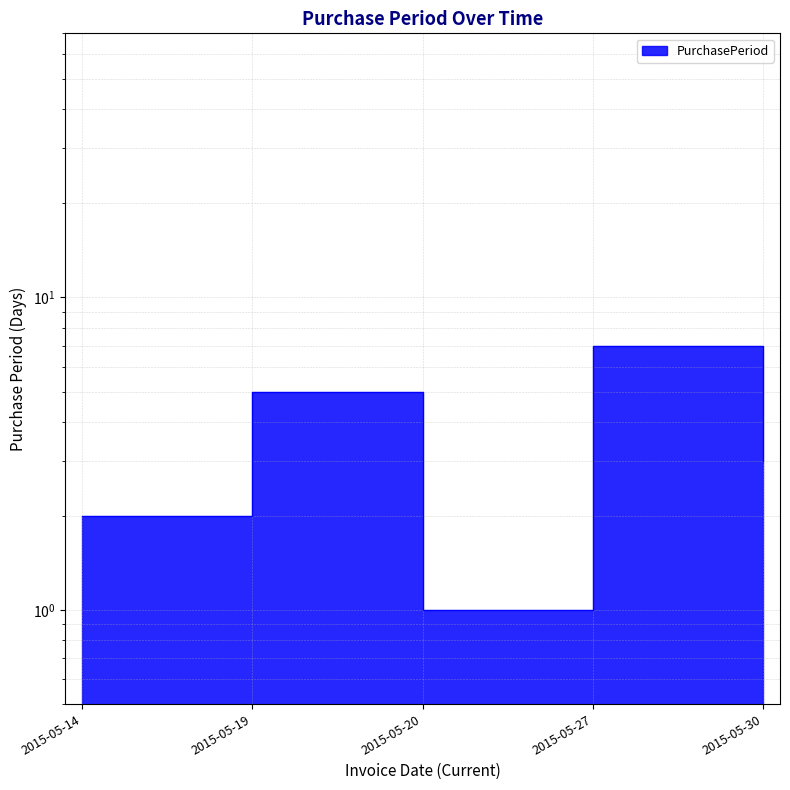

The value at 2015-05-27 is 7. True or false?

True